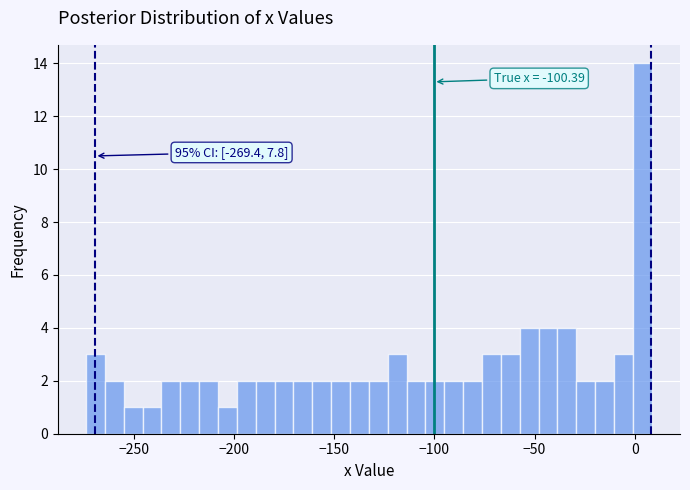

Read against the x-axis, roughly where is the centre of the tallest bar?

5